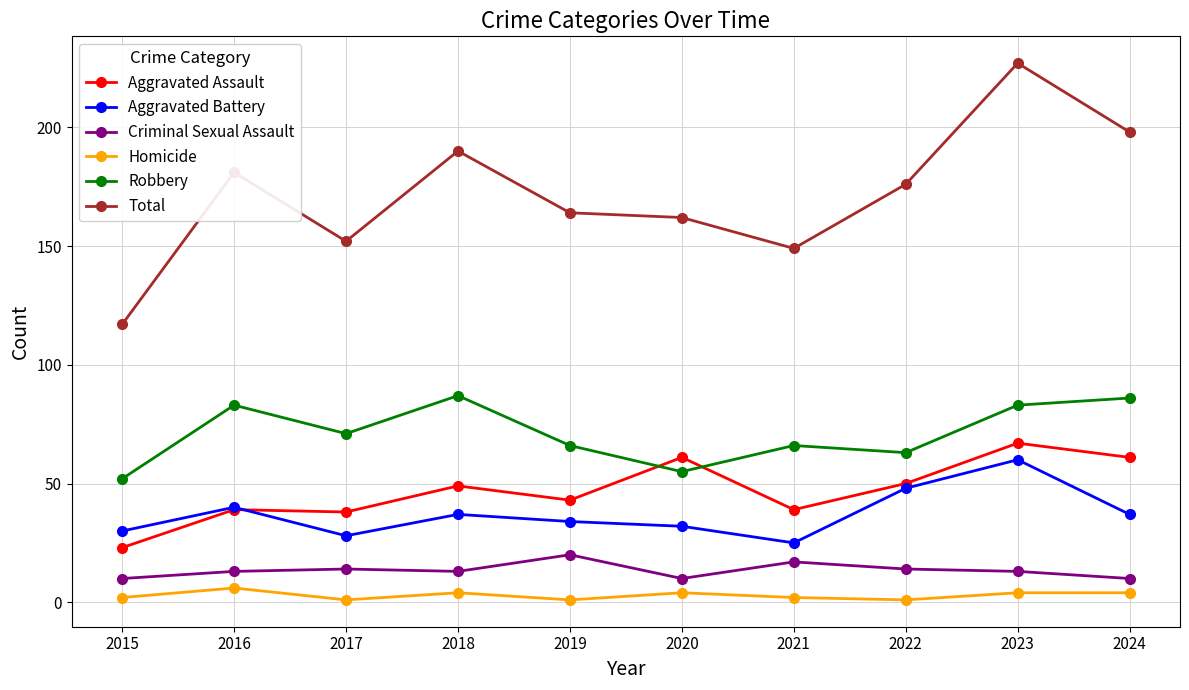

What is the difference between the maximum and minimum values in the Total series?

110